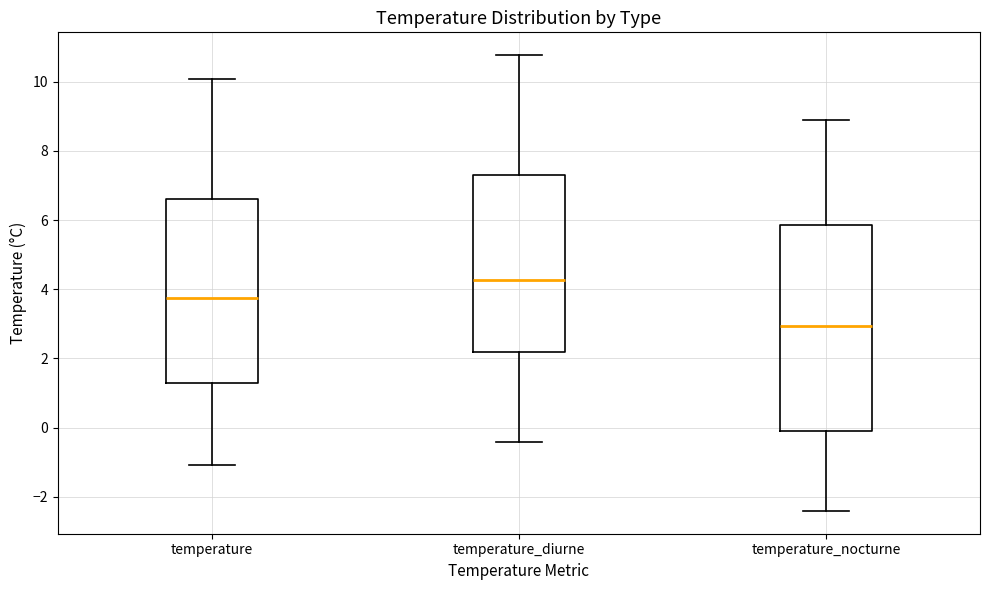

Which box has the lowest median line?

temperature_nocturne